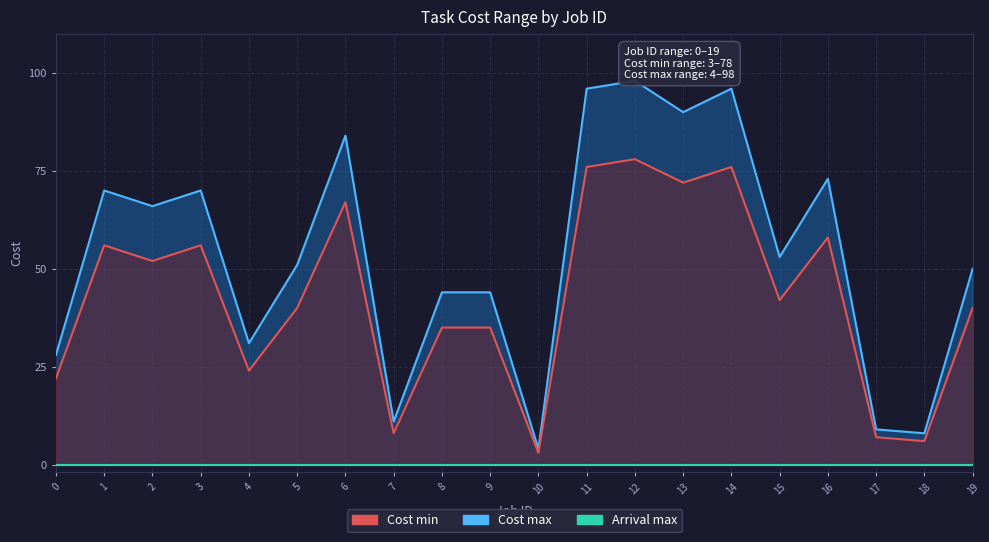

The Cost max series shows 41 at 6. True or false?

False